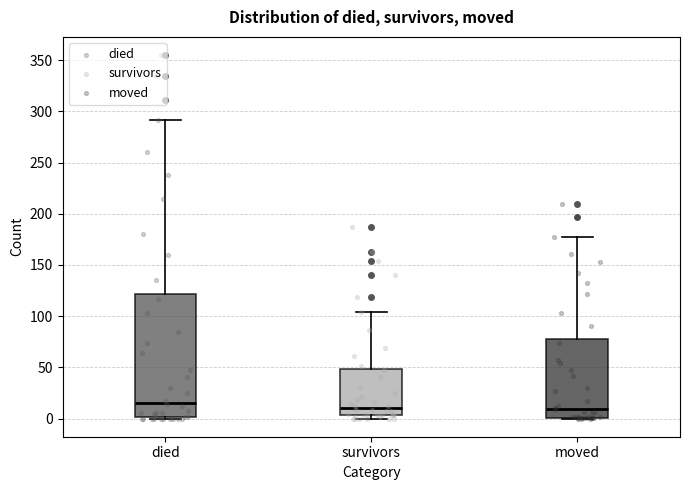

Which box has the highest median line?

died